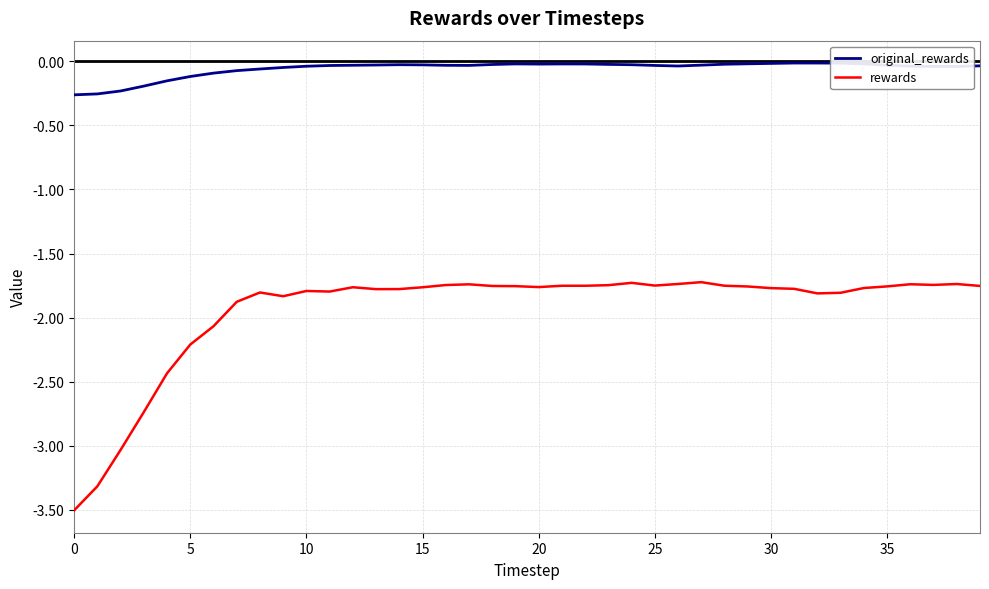

Rank the series by their average value, from highest to lowest.

original_rewards, rewards